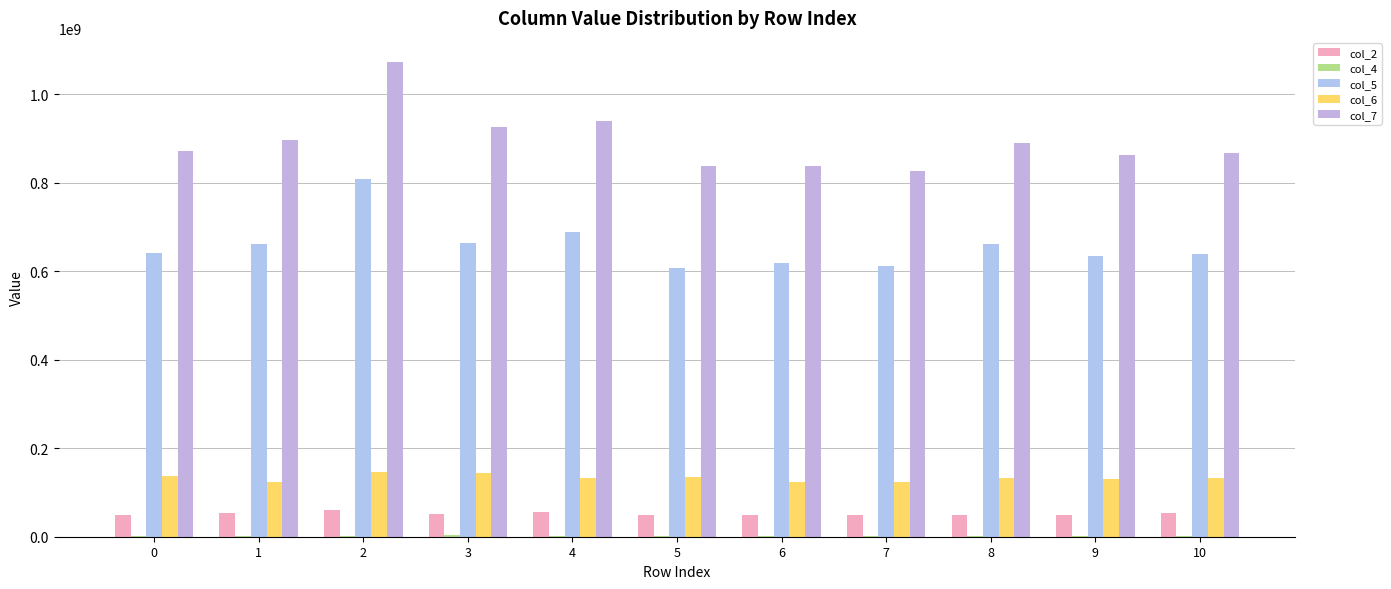

What is the difference between the maximum and minimum values in the col_7 series?

246615375